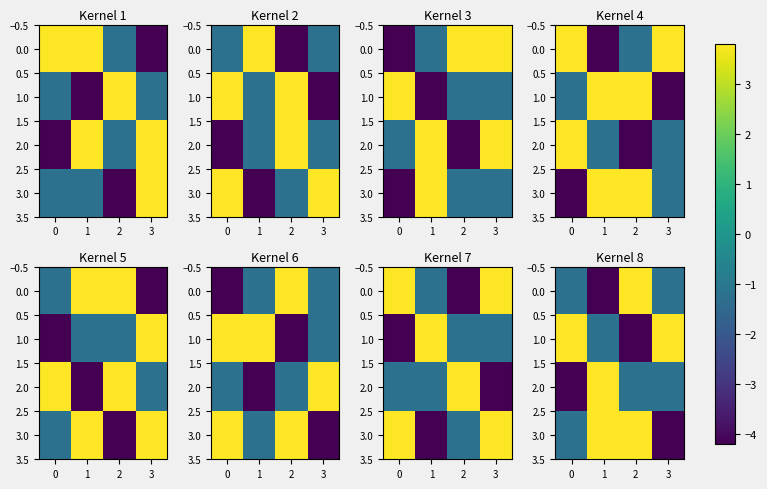

What is the difference between the 1.0 values at 2 and 1?

3.0